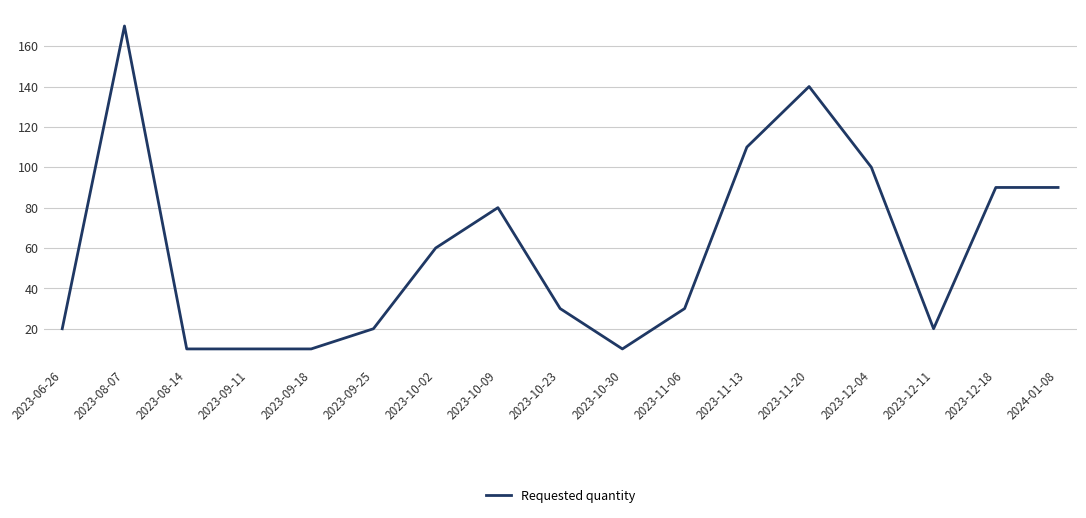

What is the difference between the values at 2023-09-18 and 2023-11-13?

100